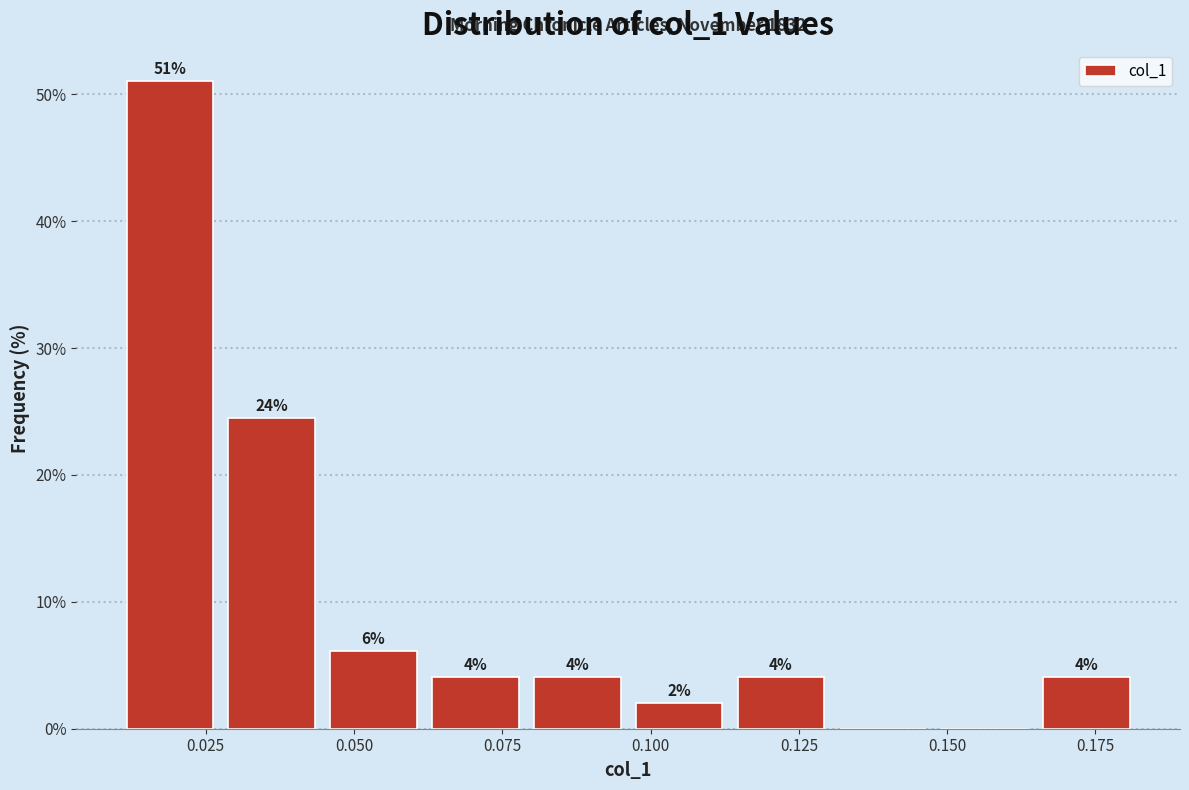

Read against the x-axis, roughly where is the centre of the tallest bar?

0.020